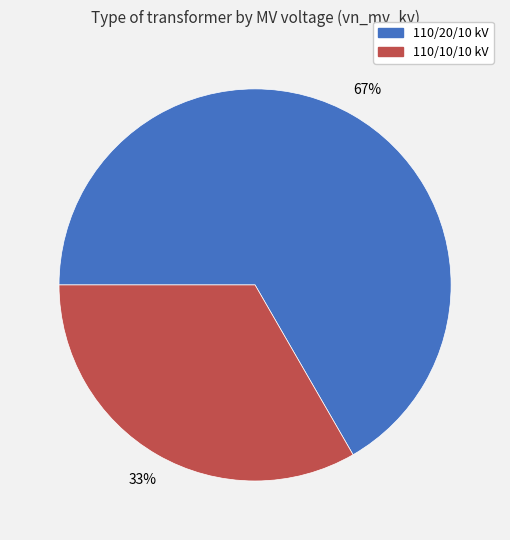

To the nearest percent, what is the average slice percentage?

50%